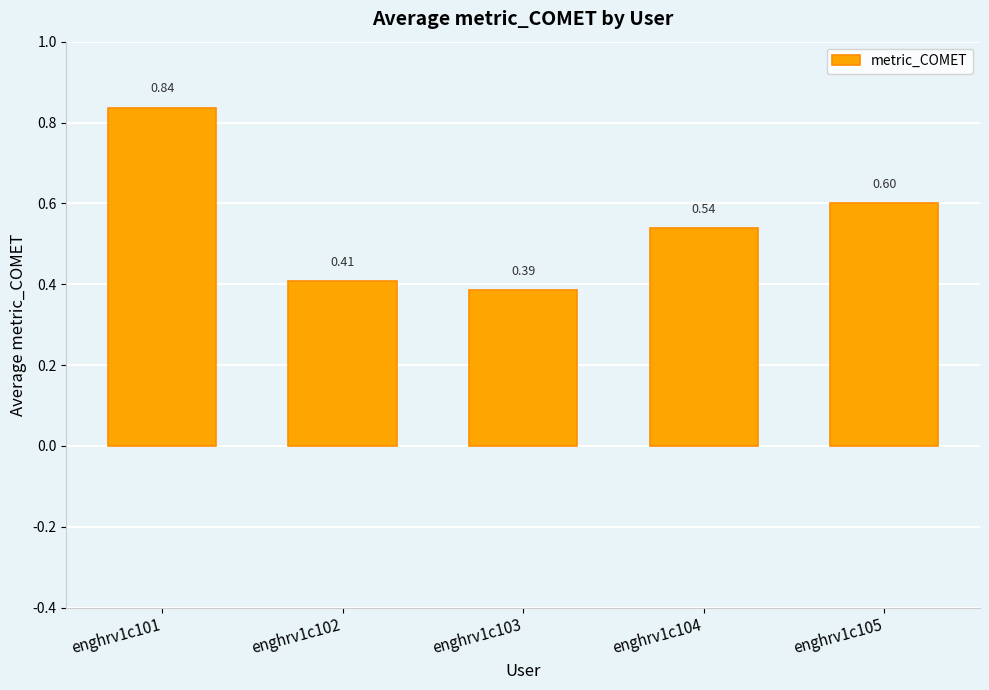

What is the average value?

0.6